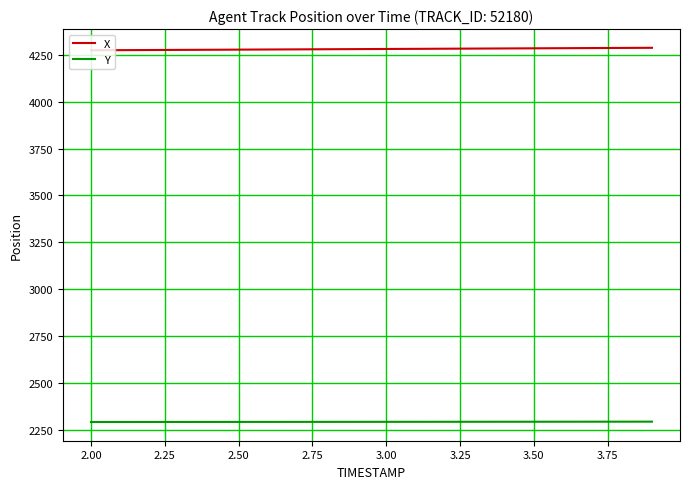

What is the average value of the X series?

4280.0